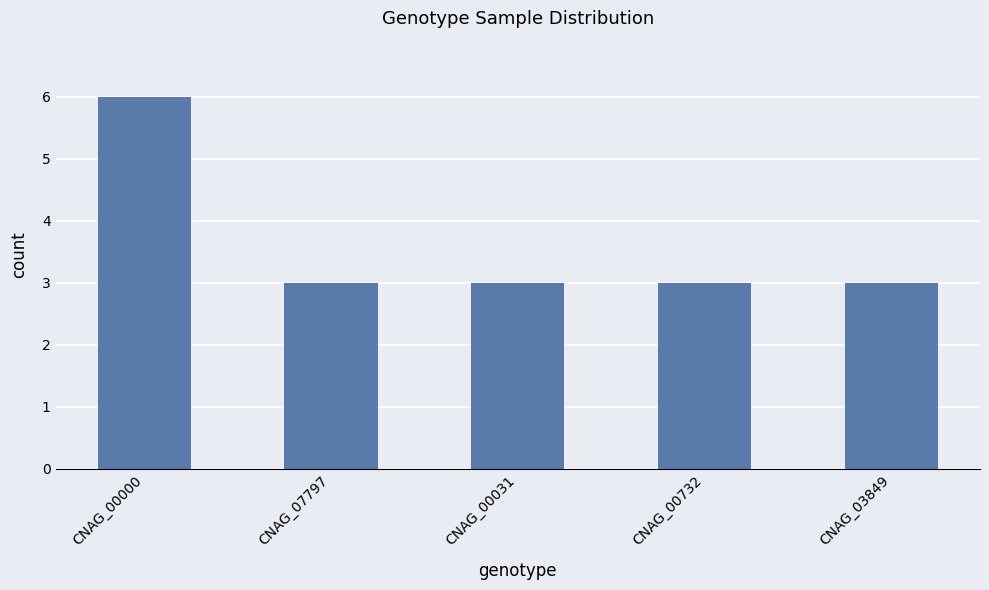

Which label corresponds to the largest value in the chart?

CNAG_00000